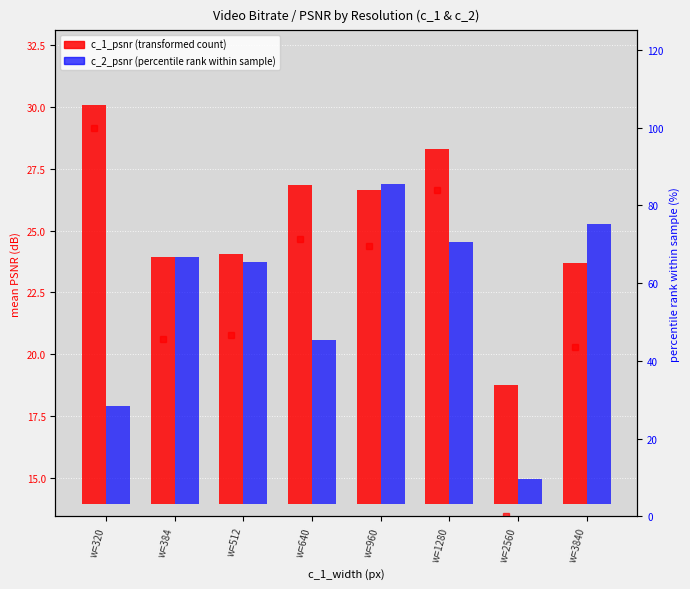

The chart shows a value of 43.6 at w=3840. True or false?

True